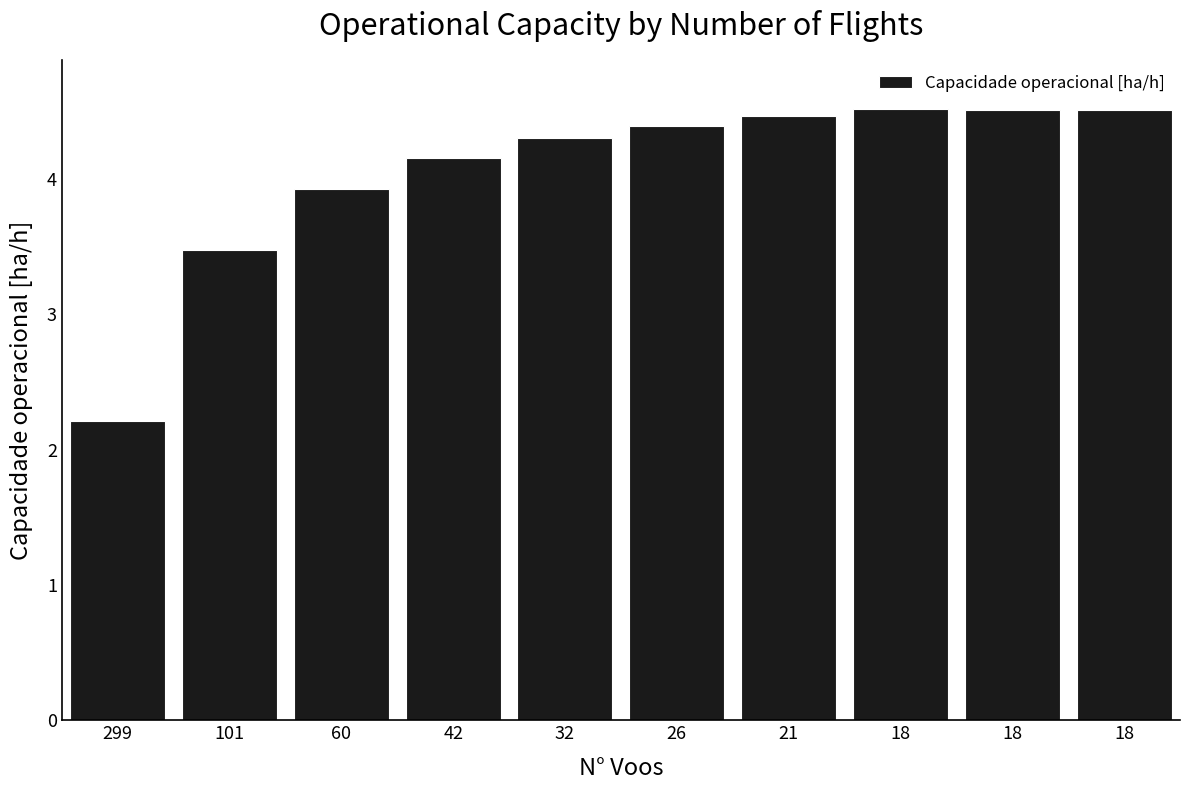

What is the value of the 2nd bar from the left?

3.5